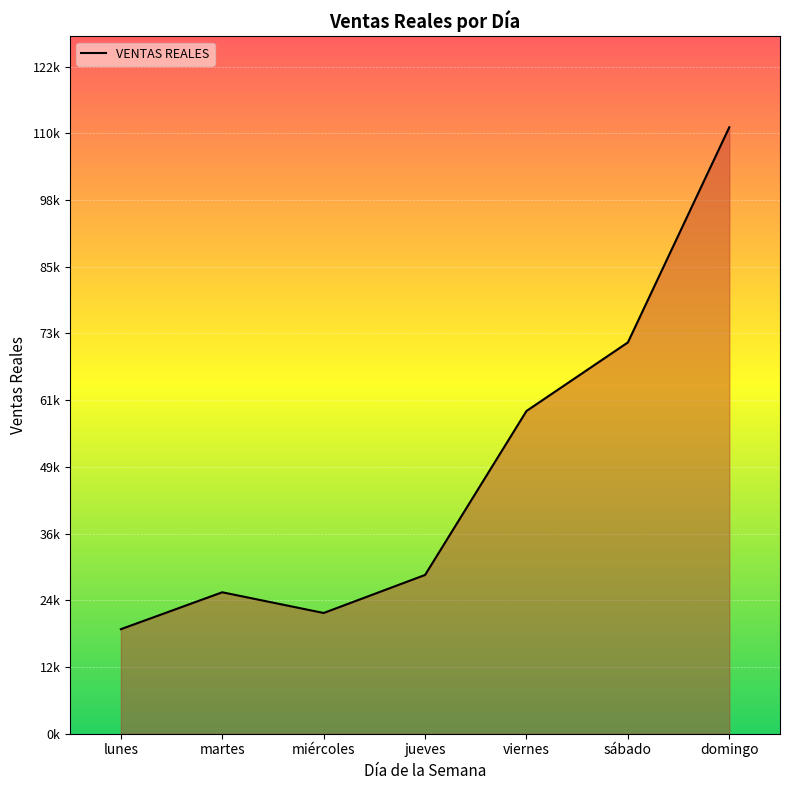

At which category does the chart reach its peak across all series?

domingo